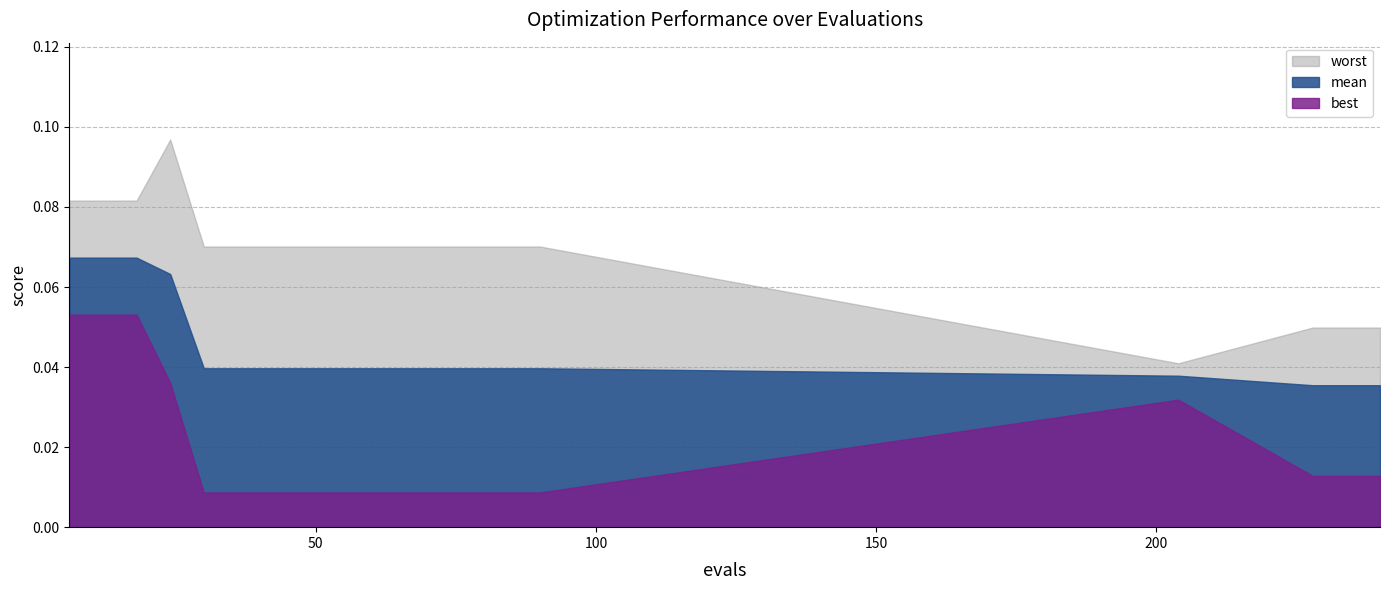

Count the number of categories in the chart.

19